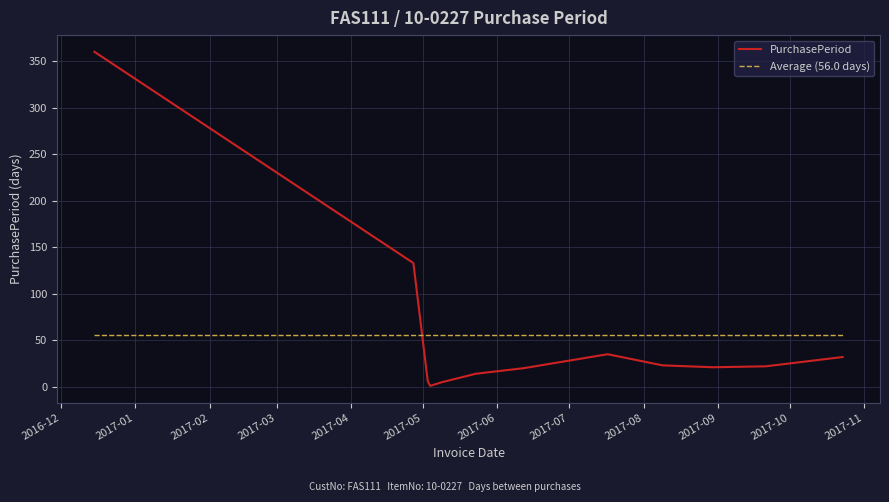

Which series has the widest spread of values?

PurchasePeriod